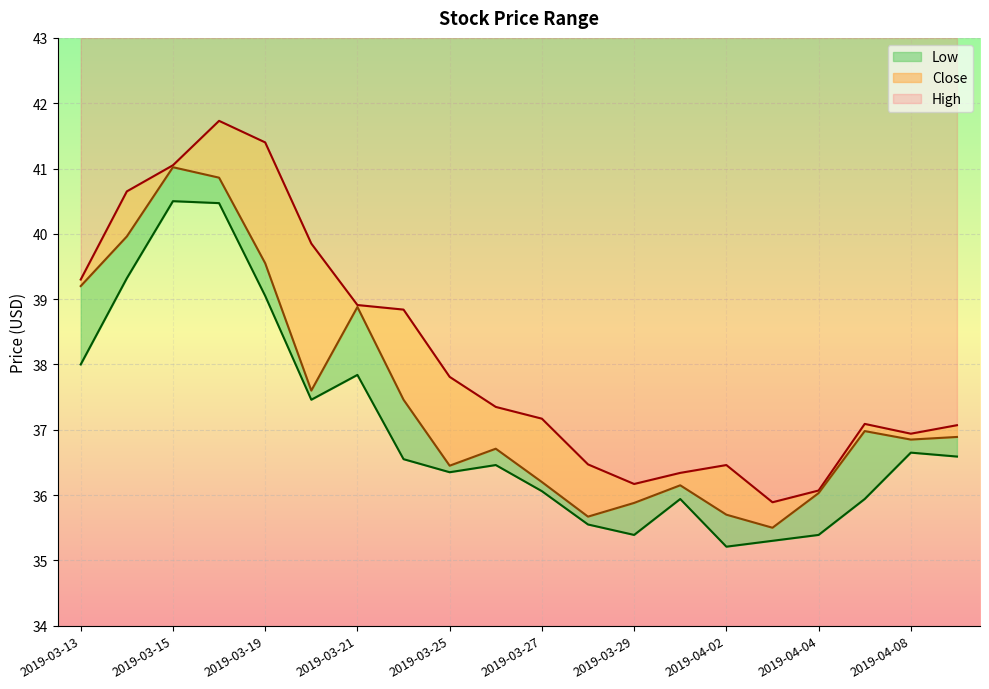

At how many categories does at least one series exceed 40?

4